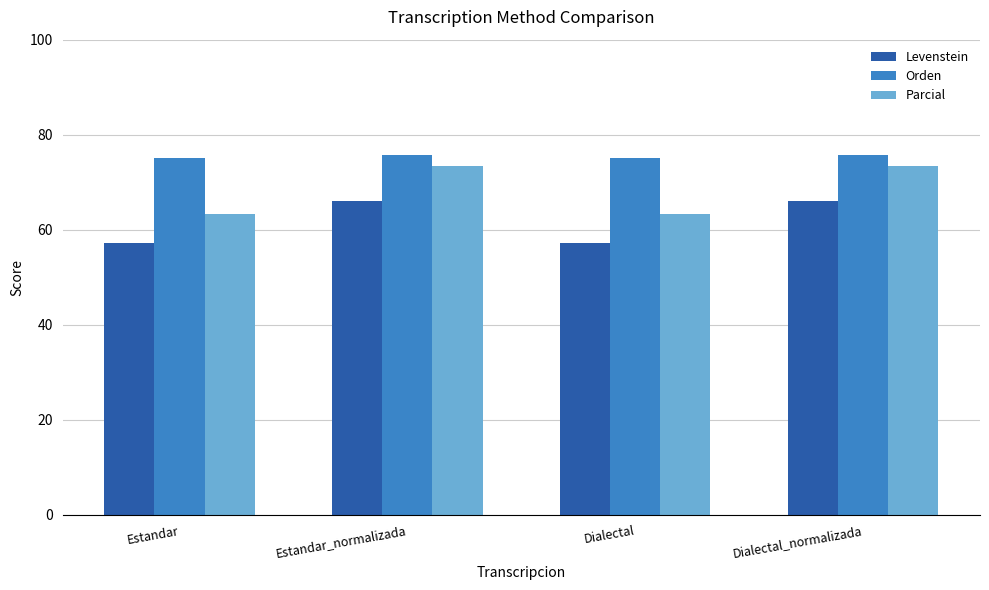

What is the value of the Levenstein bar at the 2nd from the left?

66.1